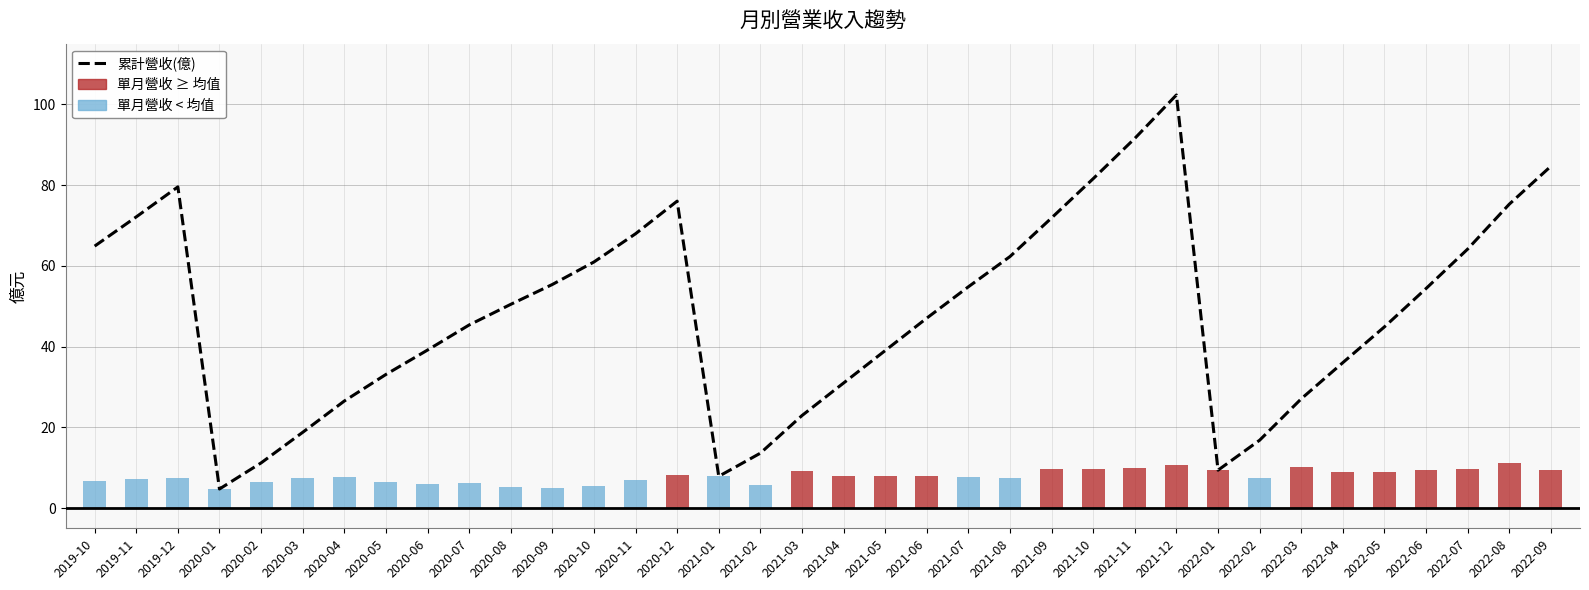

What is the ratio of the value at 2022-08 to the value at 2021-07?

1.4